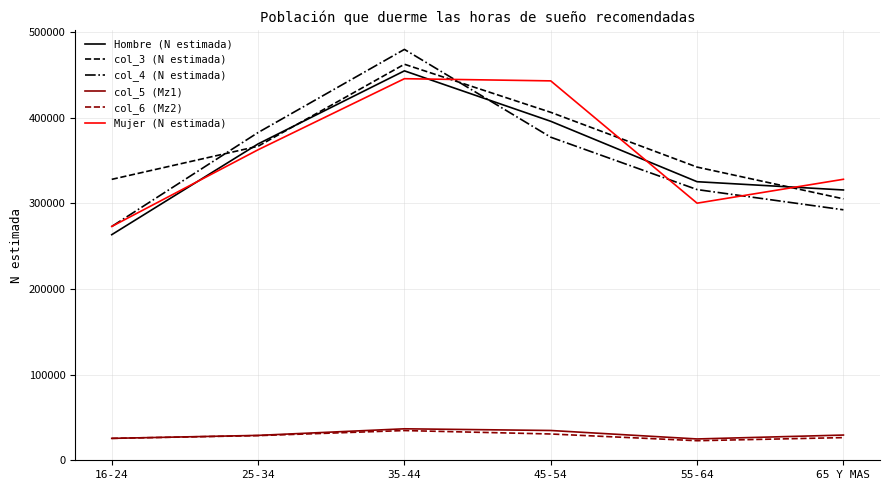

Is the value of Hombre (N estimada) at 55-64 greater than the value of col_5 (Mz1) at 25-34?

Yes